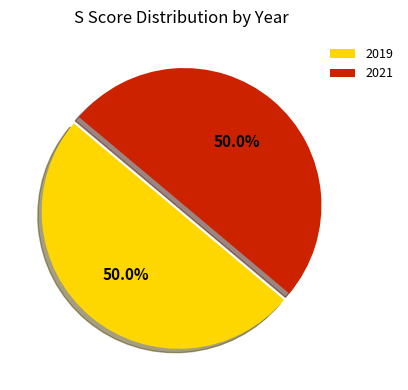

What percentage is the 2021 slice, to the nearest percent?

50%